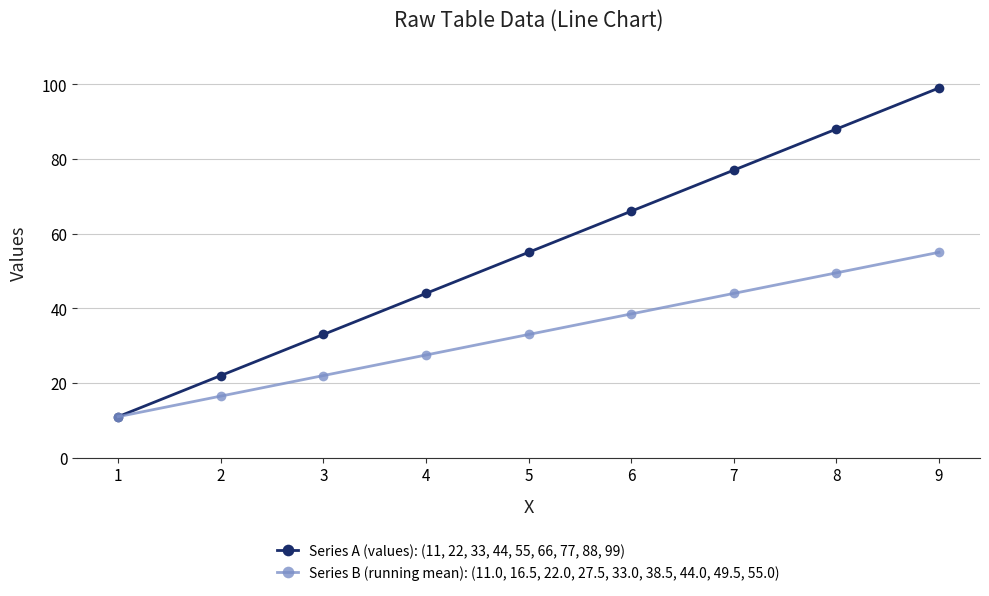

Reading left to right, transcribe all the data shown in this chart.

Series A (values): (11, 22, 33, 44, 55, 66, 77, 88, 99): 1=11.0	2=22.0	3=33.0	4=44.0	5=55.0	6=66.0	7=77.0	8=88.0	9=99.0
Series B (running mean): (11.0, 16.5, 22.0, 27.5, 33.0, 38.5, 44.0, 49.5, 55.0): 1=11.0	2=16.5	3=22.0	4=27.5	5=33.0	6=38.5	7=44.0	8=49.5	9=55.0